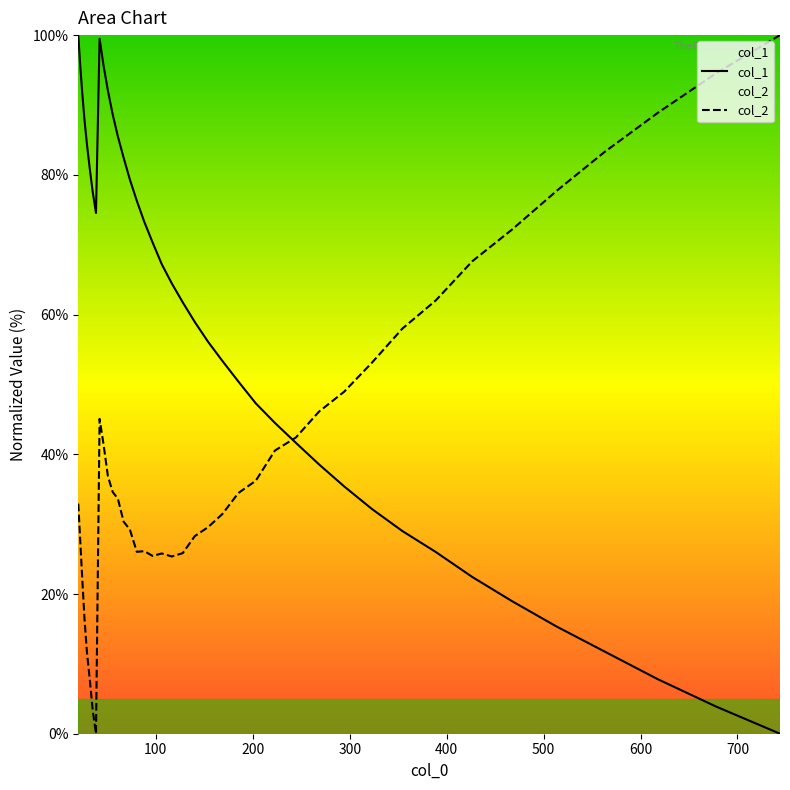

List the series in order of their overall mean, highest first.

col_1, col_2